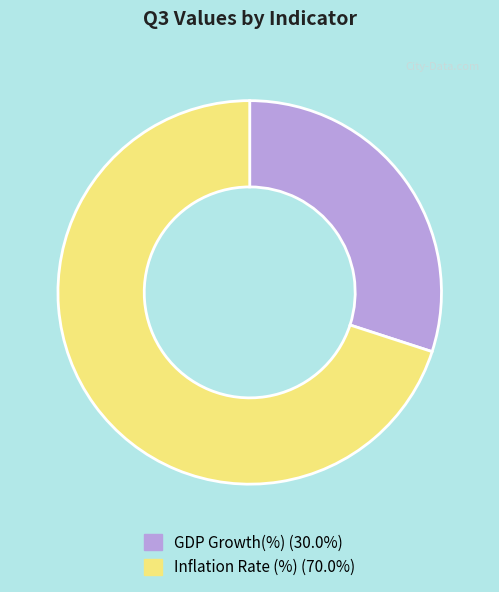

Approximately how many times larger is the value at Inflation Rate (%) compared to GDP Growth(%)?

2.3